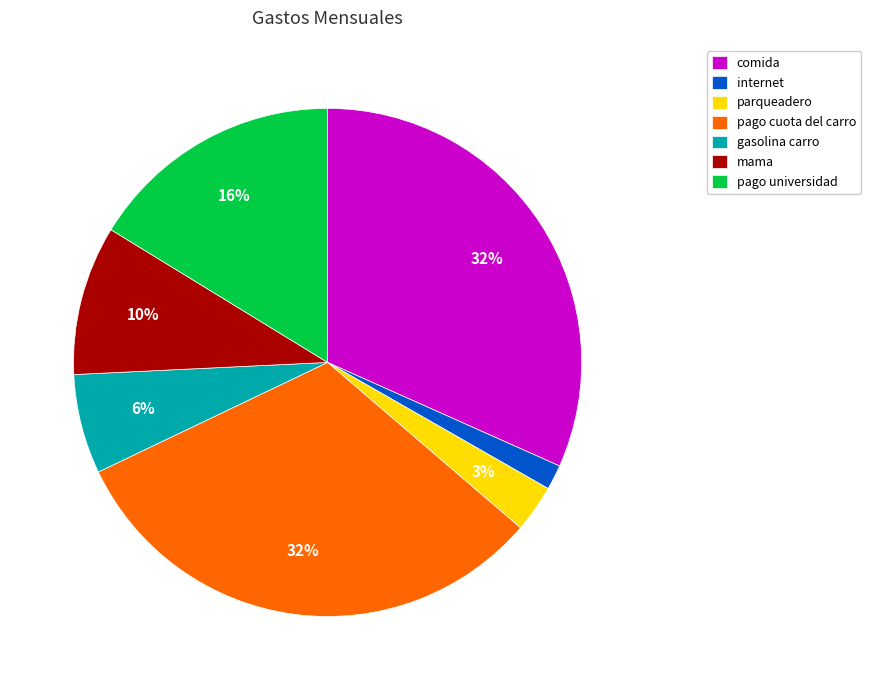

Count the number of slices in the pie.

7